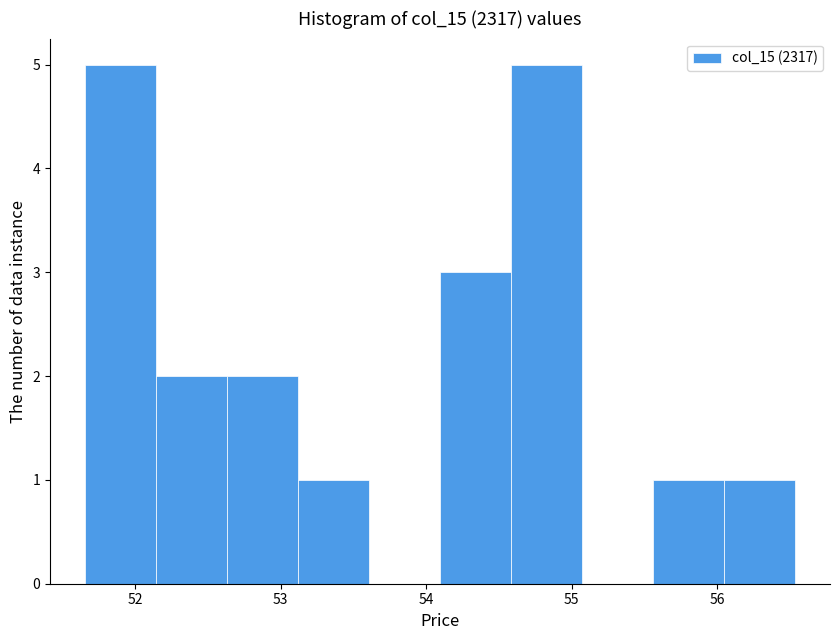

Reading left to right, transcribe this chart: for each bar, give the range it covers on the x-axis and its height. Neither the bar edges nor the heights are printed on the chart, so give them approximately, as read against the axes.

51.7 to 52.1: 5
52.1 to 52.6: 2
52.6 to 53.1: 2
53.1 to 53.6: 1
53.6 to 54.1: 0
54.1 to 54.6: 3
54.6 to 55.1: 5
55.1 to 55.6: 0
55.6 to 56.0: 1
56.0 to 56.5: 1